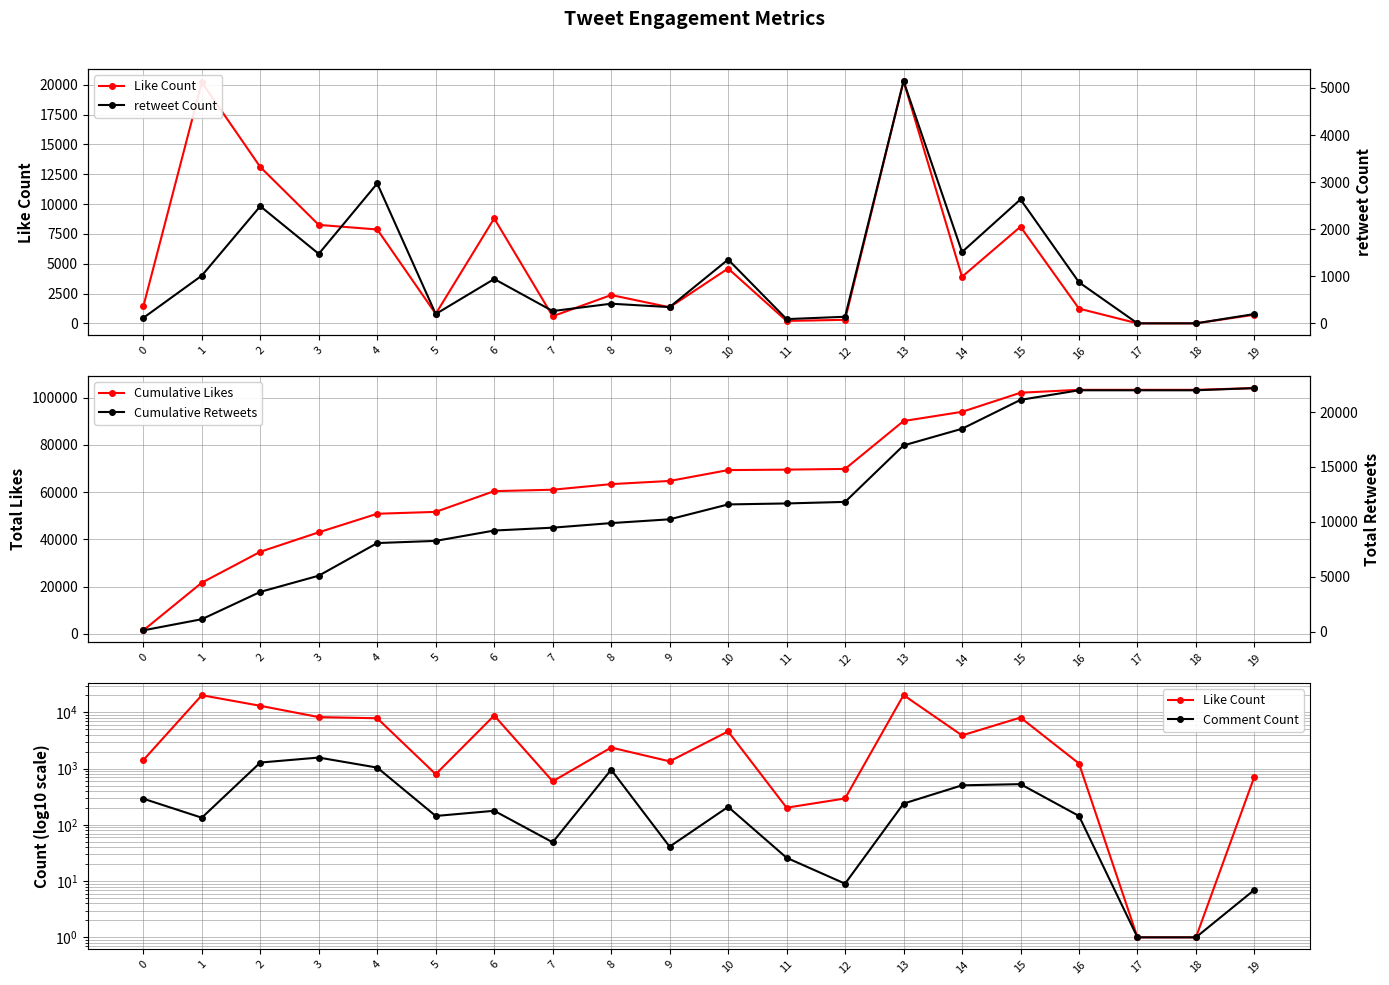

Which series has the largest range (max minus min)?

Cumulative Likes